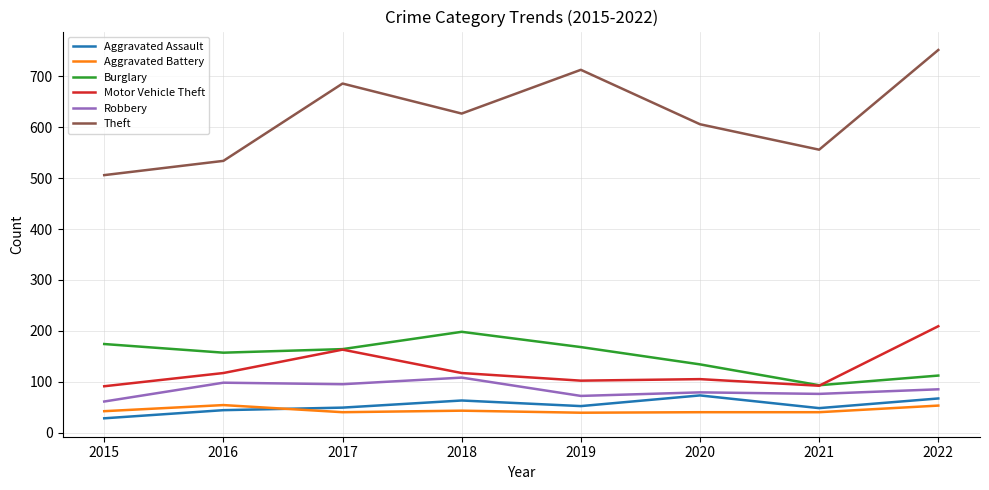

The Burglary series shows 298 at 2018. True or false?

False